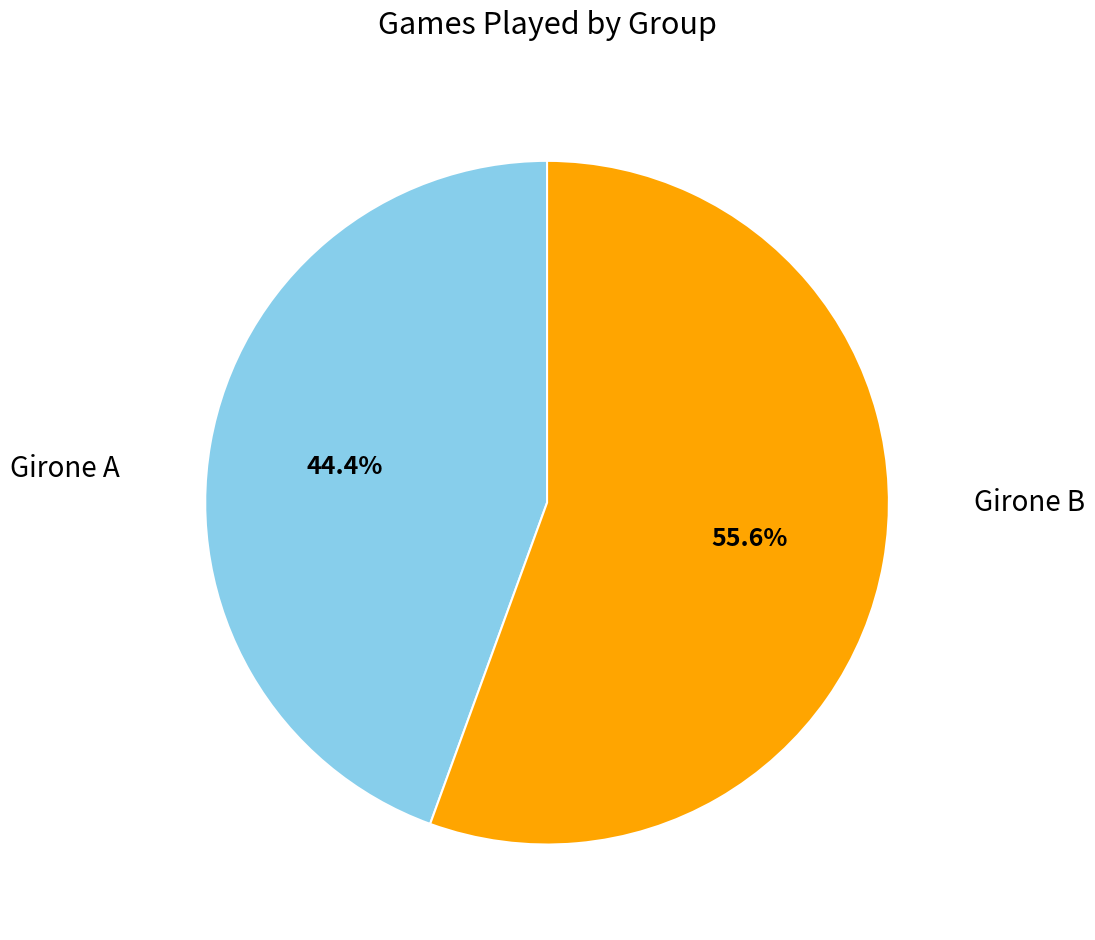

To the nearest percent, what percentage of the pie is Girone B?

56%